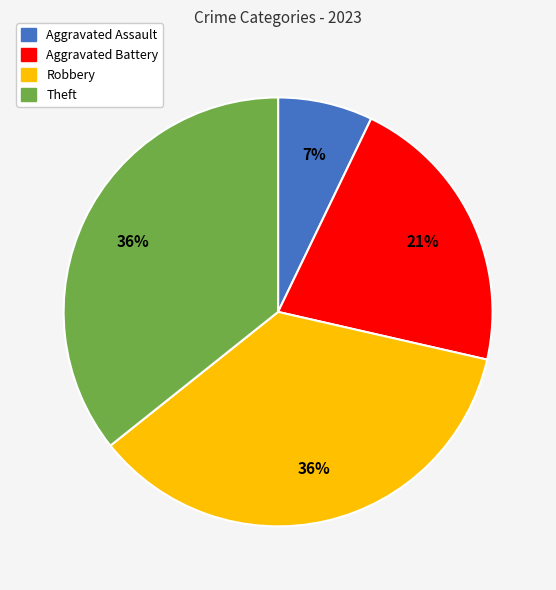

Does Aggravated Battery account for over 50% of the chart?

No